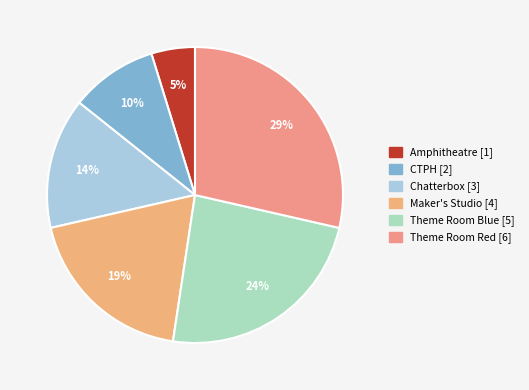

To the nearest percent, what is the difference between the largest and smallest slice percentages?

24%